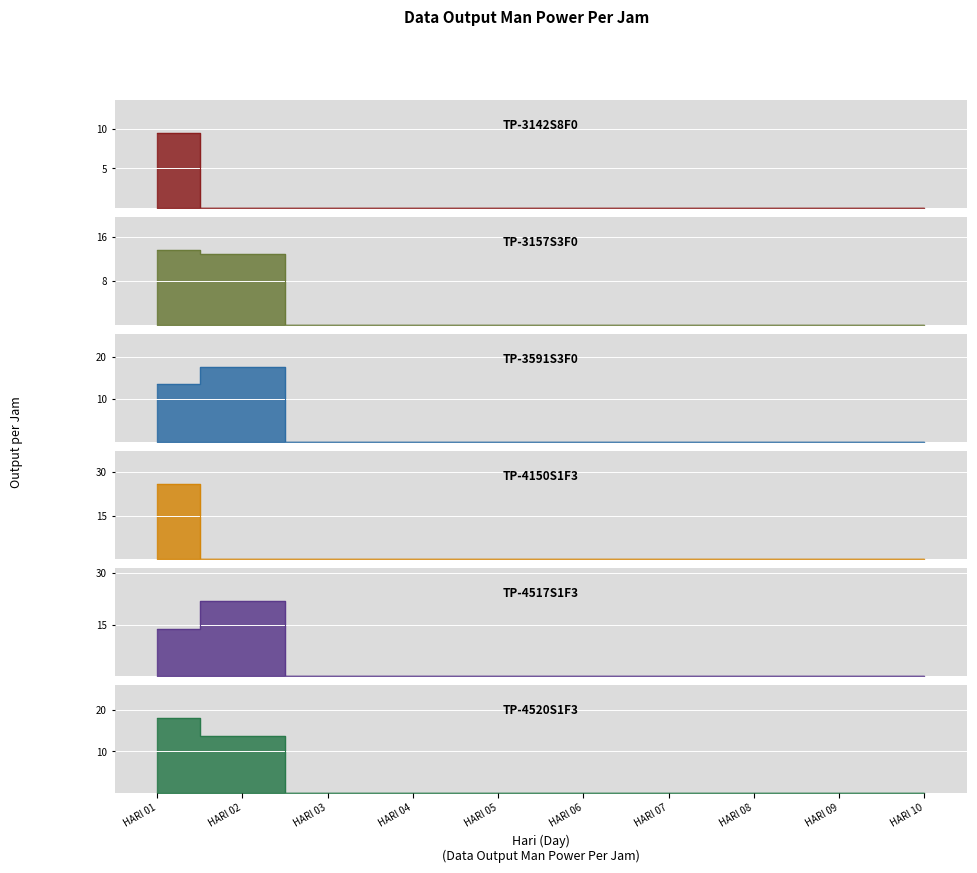

What is the difference between the maximum and minimum values in the TP-4517S1F3 series?

21.8